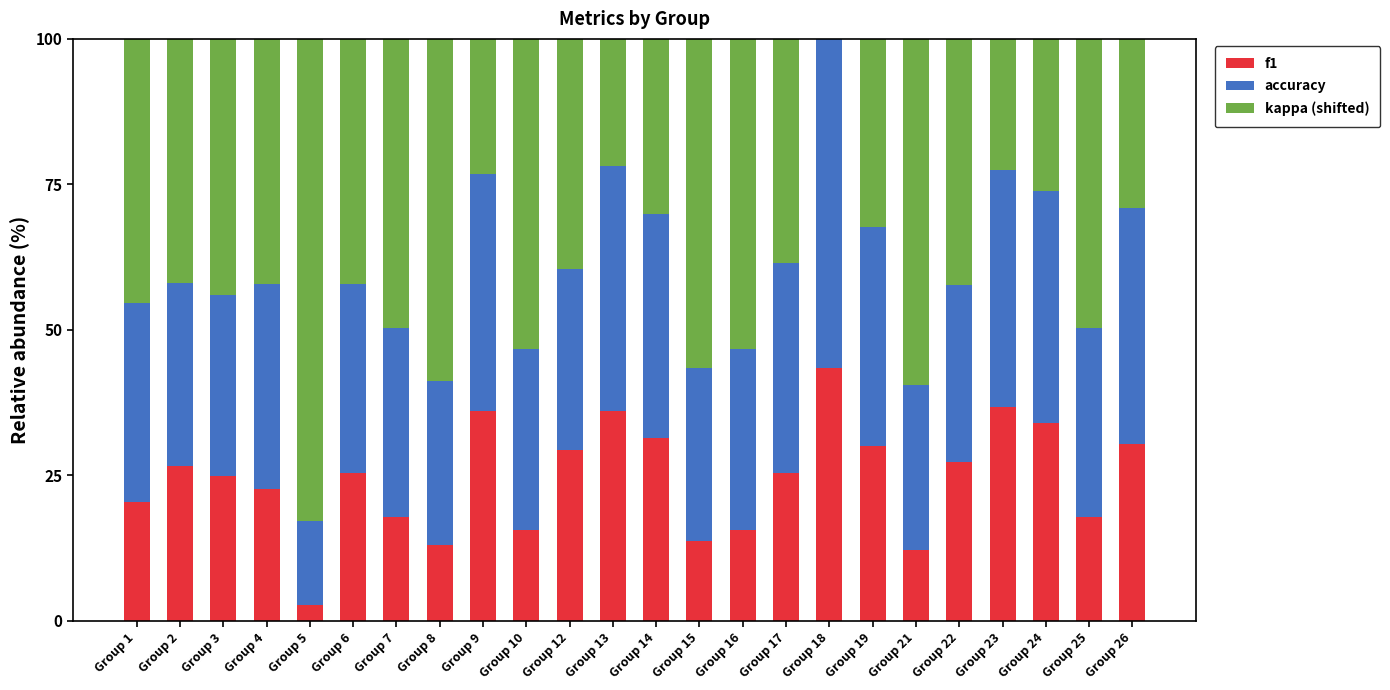

What is the total value across all series at Group 10?

100.0